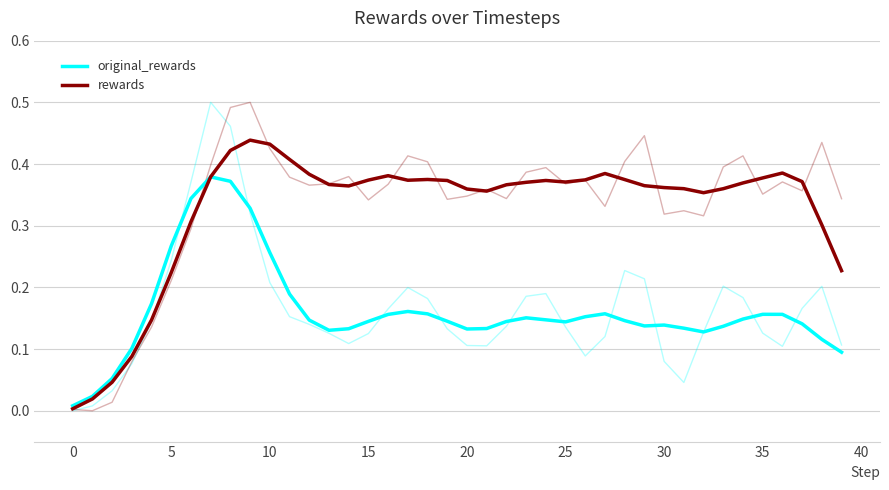

In original_rewards, how many points are higher than both neighbors (excluding endpoints)?

6